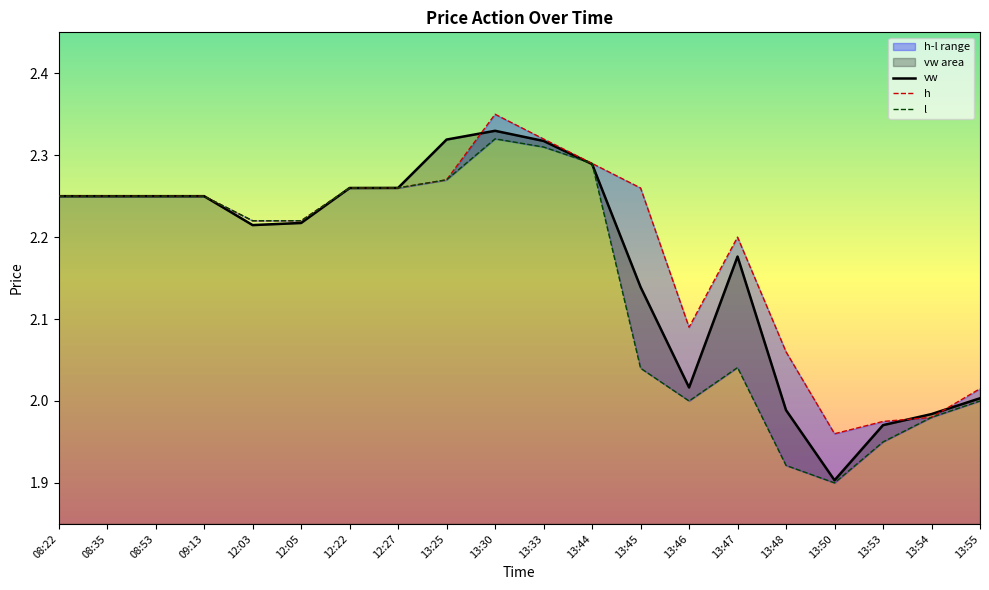

What is the average value of the l series?

2.1